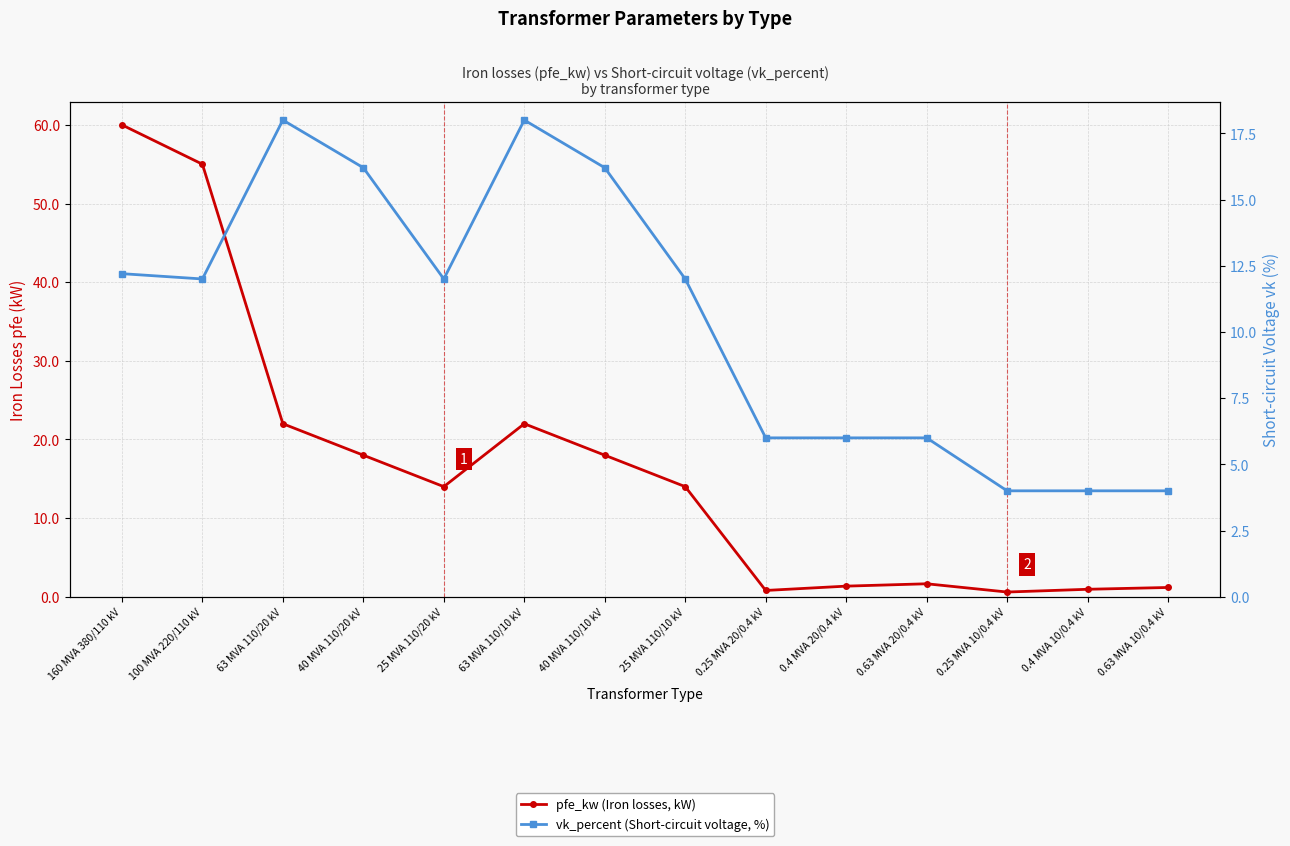

Rank the categories by pfe_kw (Iron losses, kW) value from highest to lowest.

160 MVA 380/110 kV, 100 MVA 220/110 kV, 63 MVA 110/20 kV, 63 MVA 110/10 kV, 40 MVA 110/20 kV, 40 MVA 110/10 kV, 25 MVA 110/20 kV, 25 MVA 110/10 kV, 0.63 MVA 20/0.4 kV, 0.4 MVA 20/0.4 kV, 0.63 MVA 10/0.4 kV, 0.4 MVA 10/0.4 kV, 0.25 MVA 20/0.4 kV, 0.25 MVA 10/0.4 kV